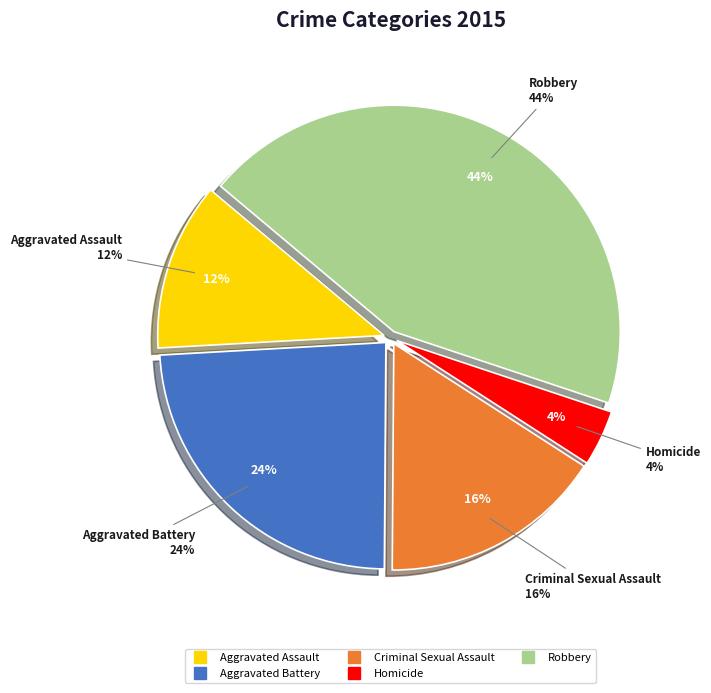

What is the largest slice in the pie chart?

Robbery